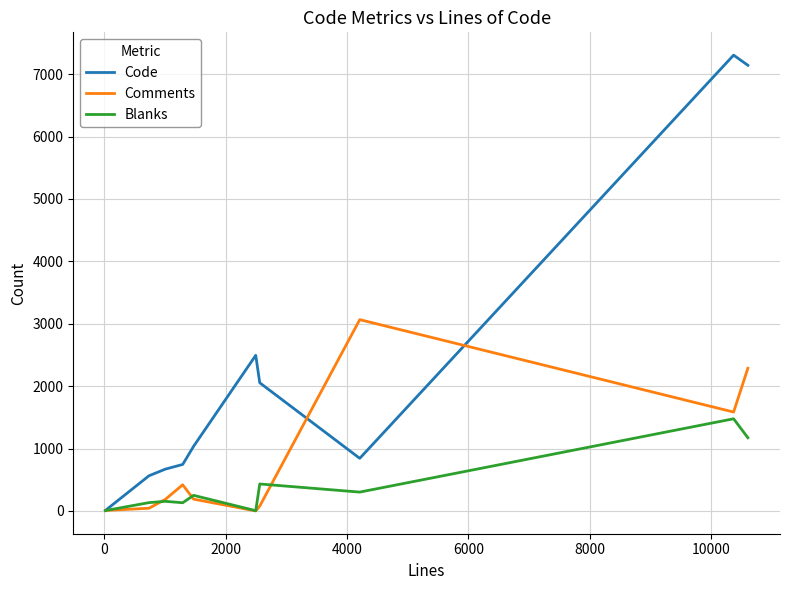

Which series has the largest total across all categories?

Code